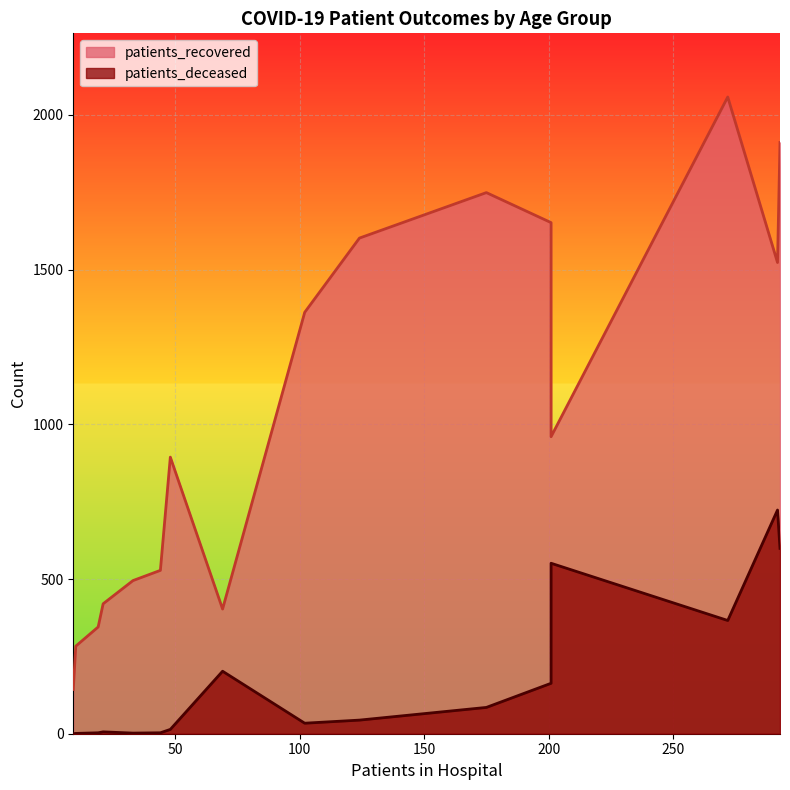

How many lines are shown in the chart?

2